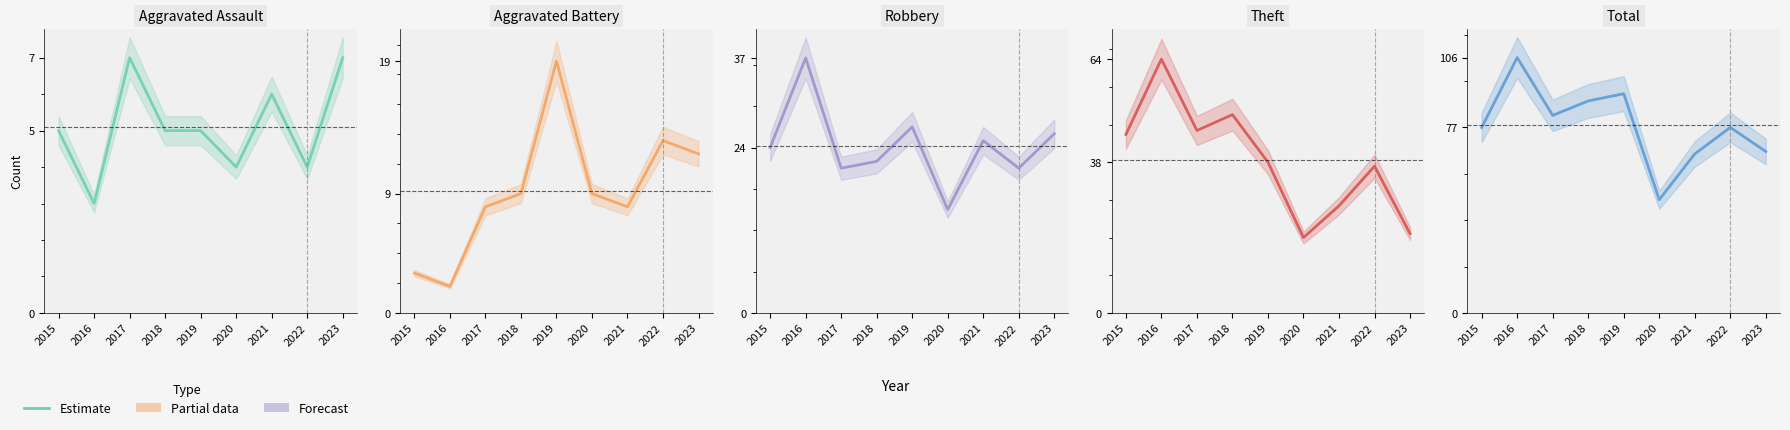

Which series has the largest total across all categories?

Total